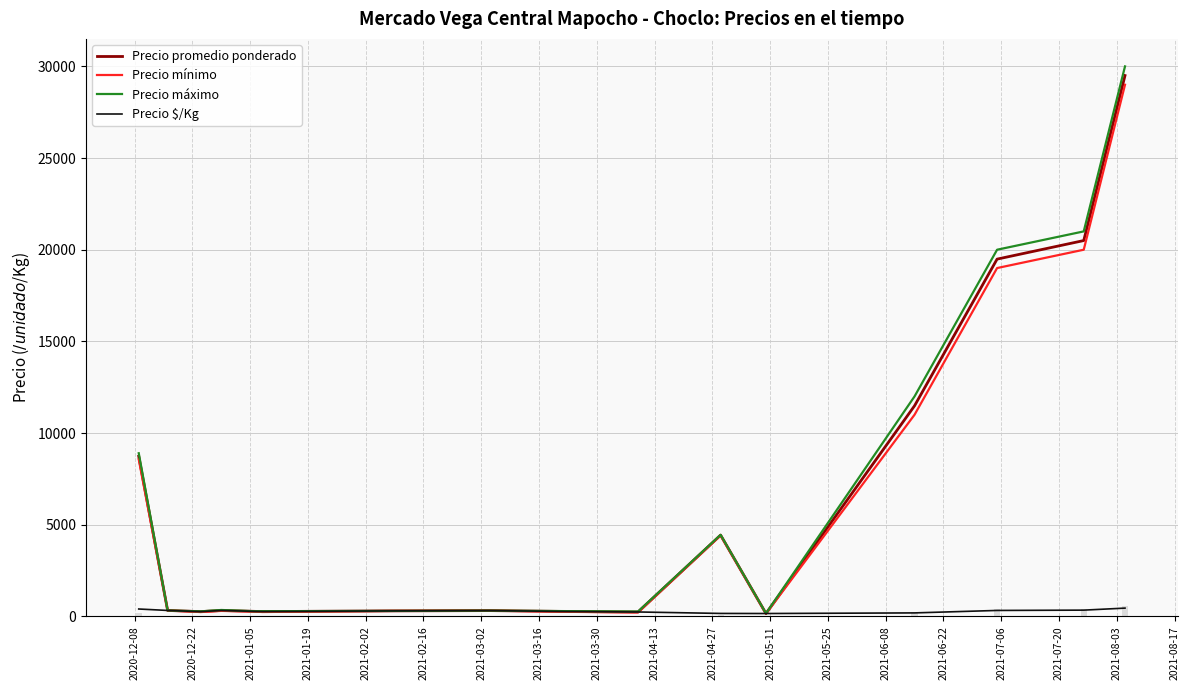

The Precio $/Kg series shows 325.0 at 2021-06-22. True or false?

True